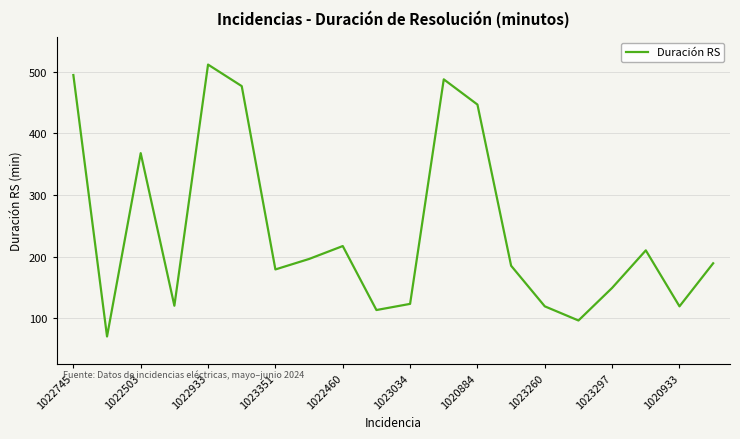

What is the difference between the maximum and minimum values?

442